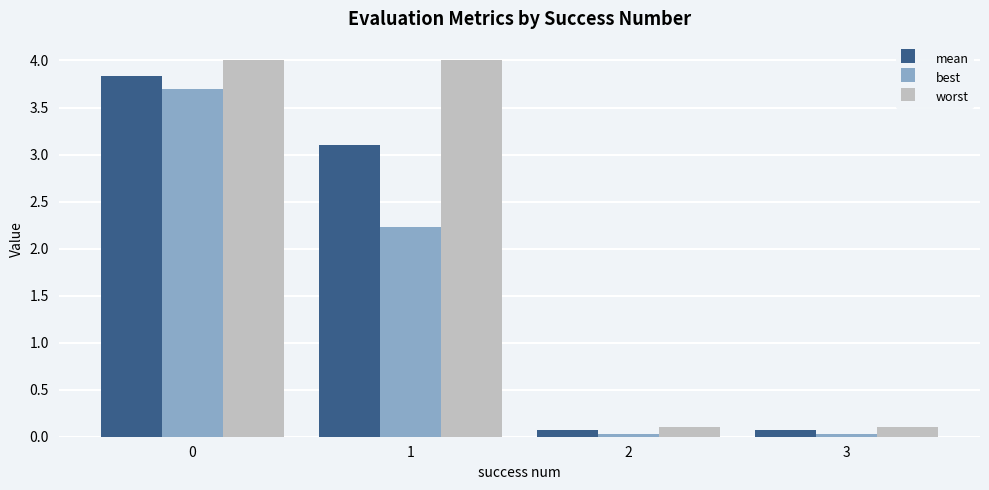

How many groups of bars are there?

4